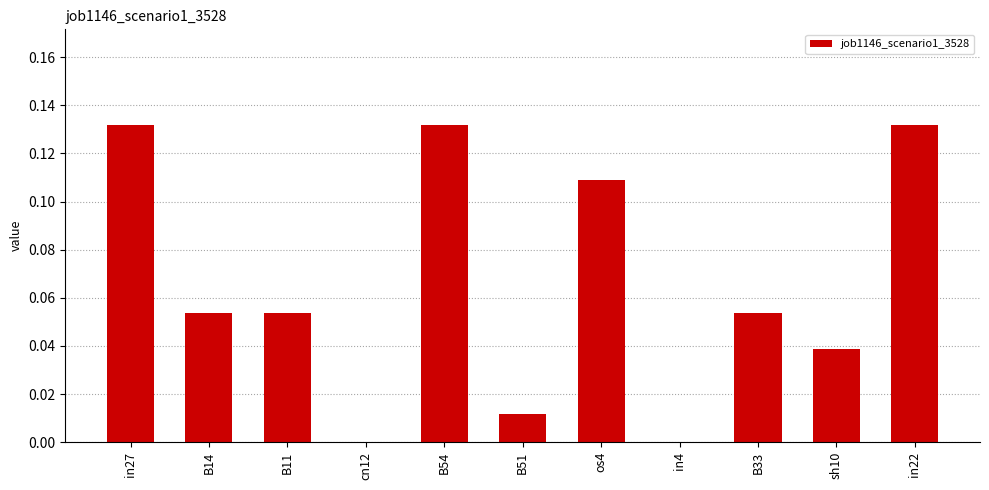

The chart shows a value of 0.0 at in4. True or false?

True